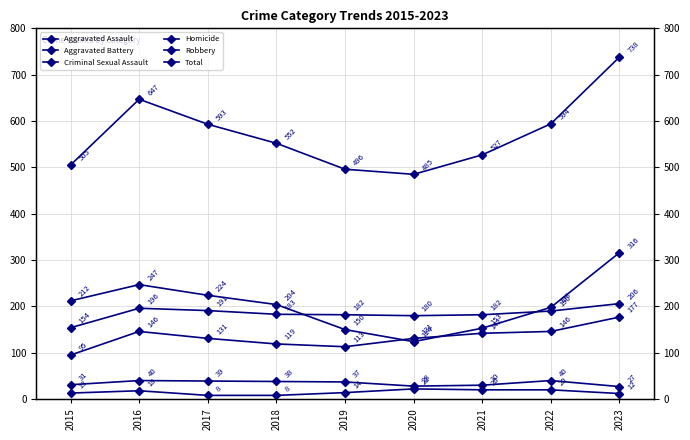

Read the Aggravated Assault value at 2015.

95